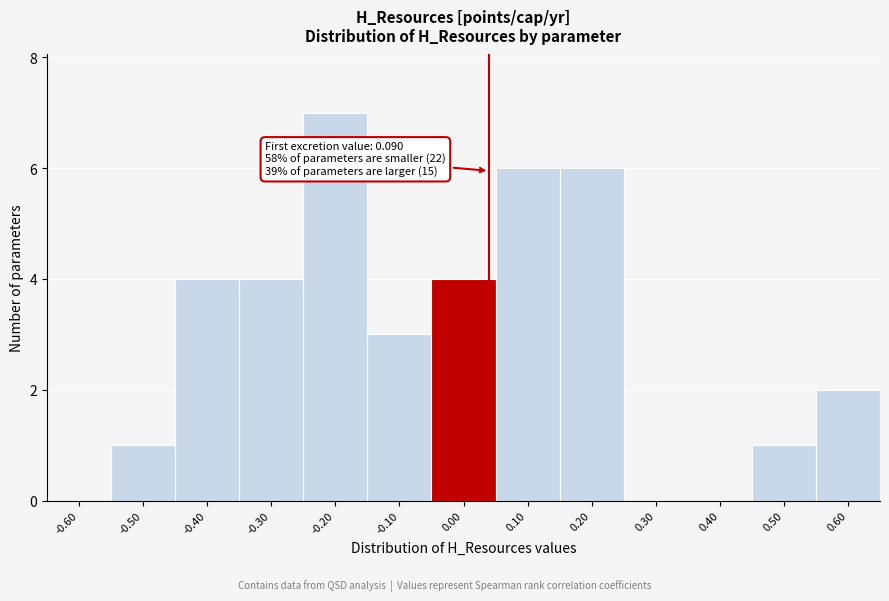

Reading left to right, what are all the values shown in this chart?

-0.60=0	-0.50=1	-0.40=4	-0.30=4	-0.20=7	-0.10=3	0.00=4	0.10=6	0.20=6	0.30=0	0.40=0	0.50=1	0.60=2